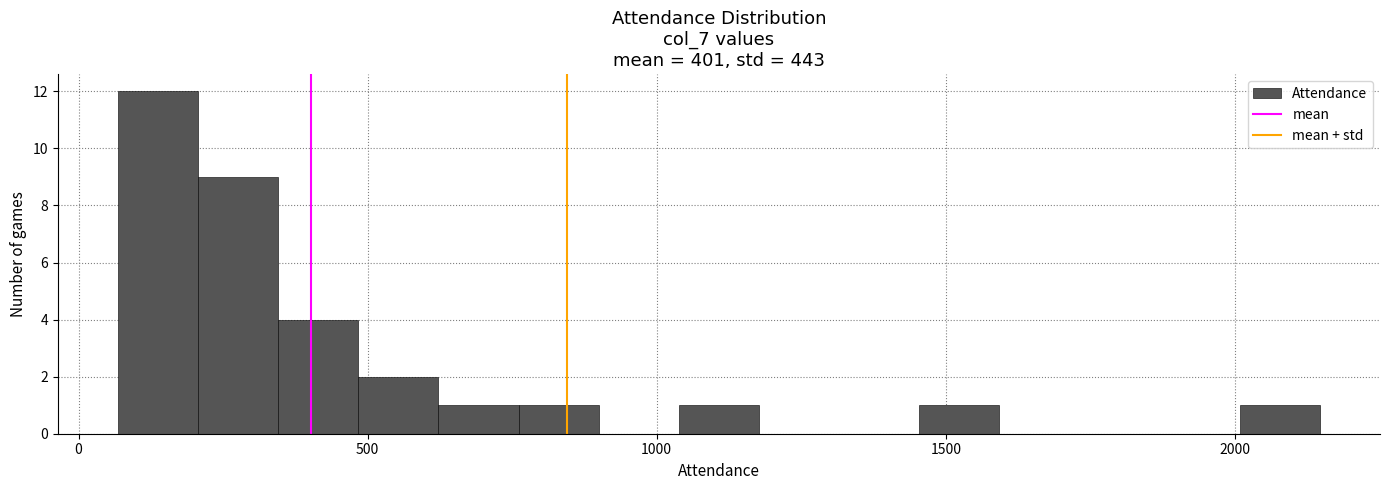

Read against the x-axis, roughly where is the centre of the tallest bar?

150